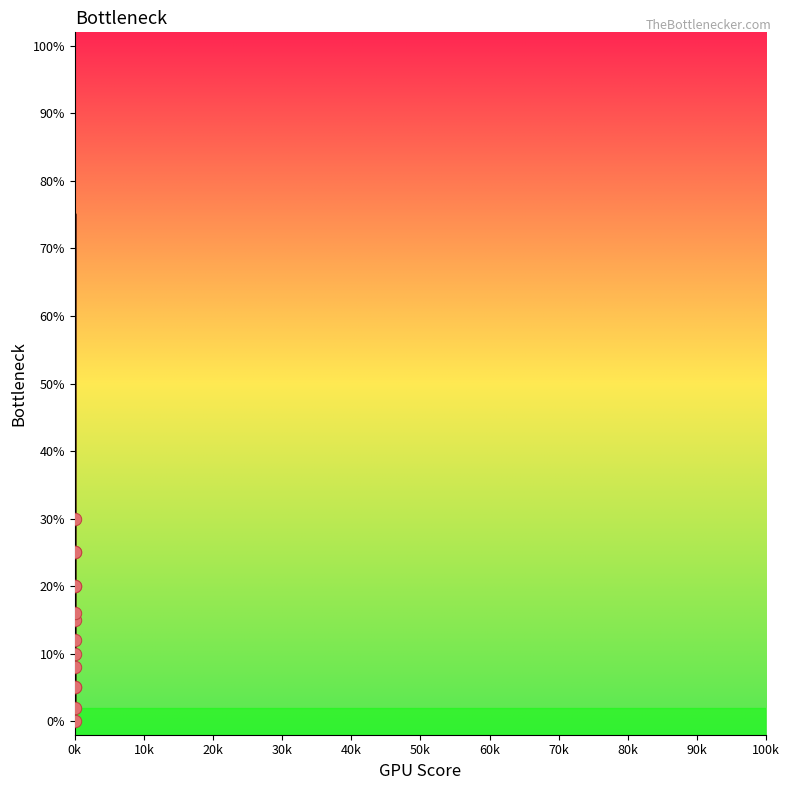

What is the ratio of the value at 3 to the value at 84?

2.7